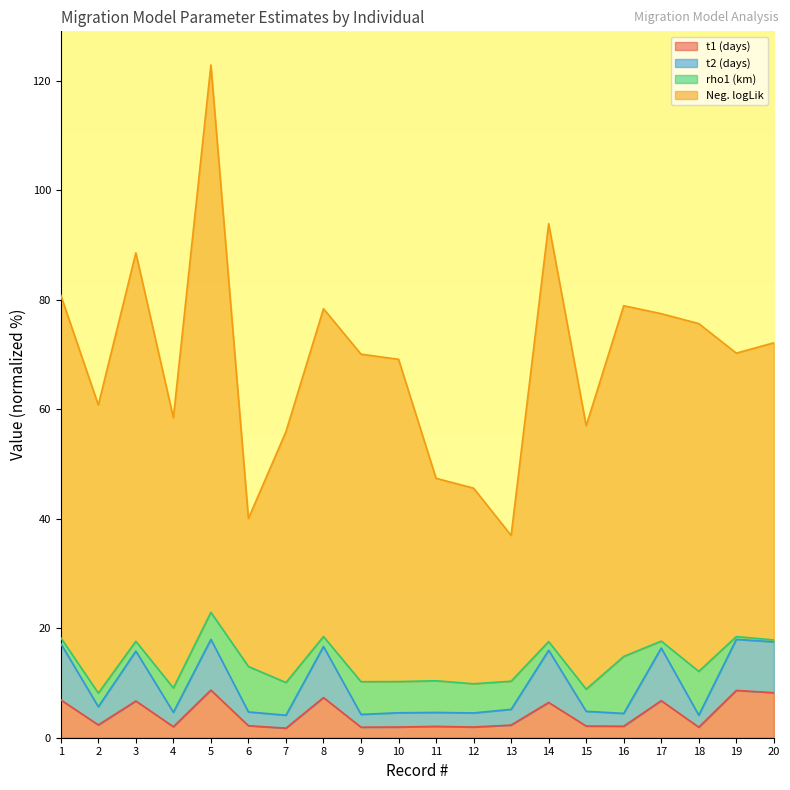

True or false: t1 (days) and Neg. logLik intersect in this chart.

False